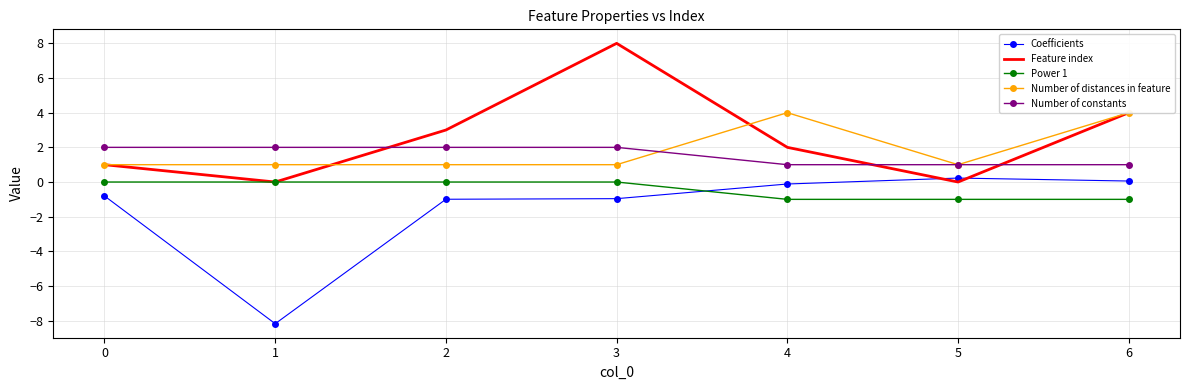

Read the Number of constants value at 2.

2.0